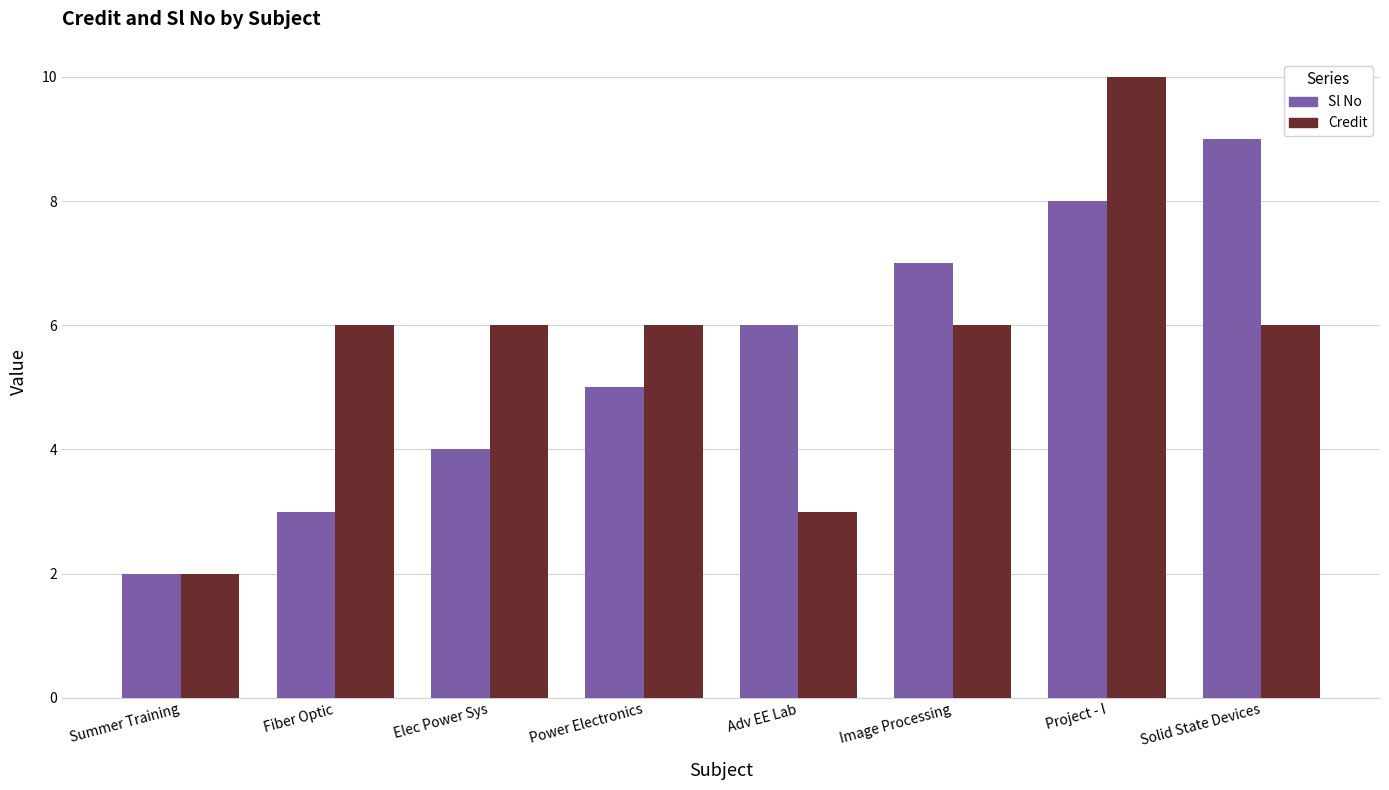

What is the lowest value of the Sl No series?

2